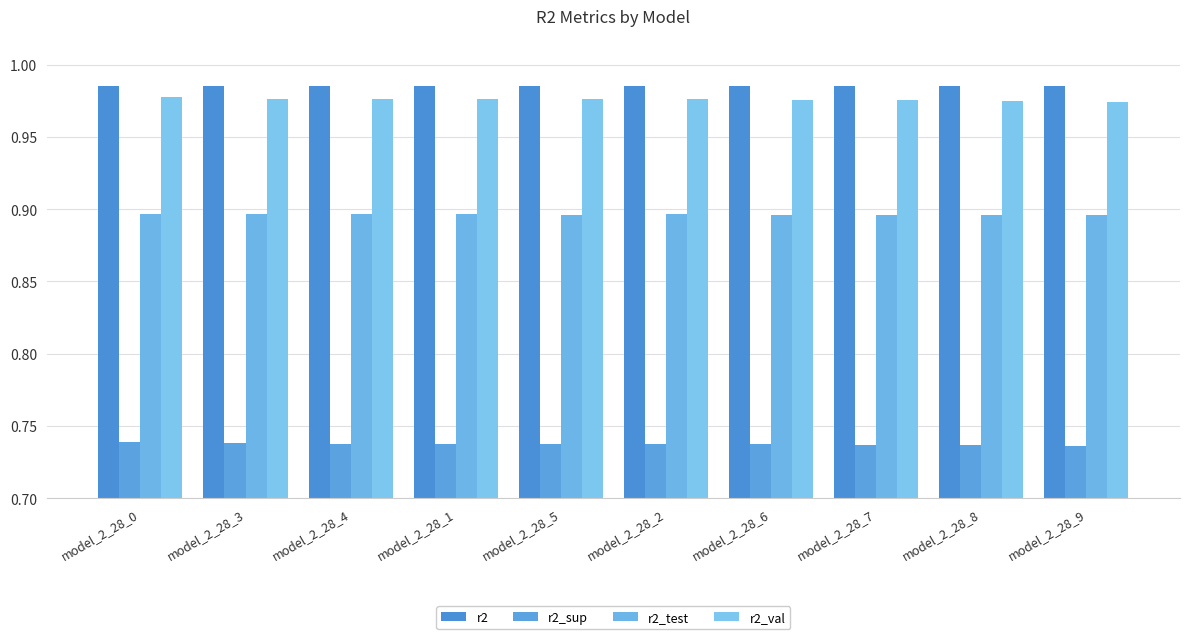

What is the total value across all series at model_2_28_4?

3.6